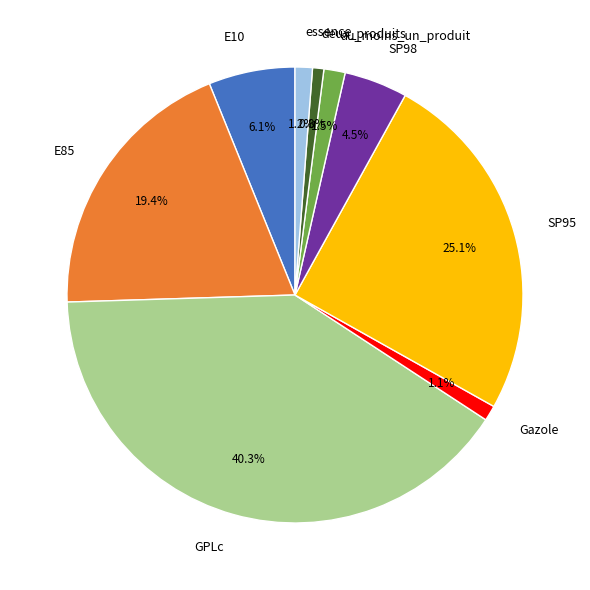

To the nearest percent, what is the combined percentage of essence and GPLc?

42%